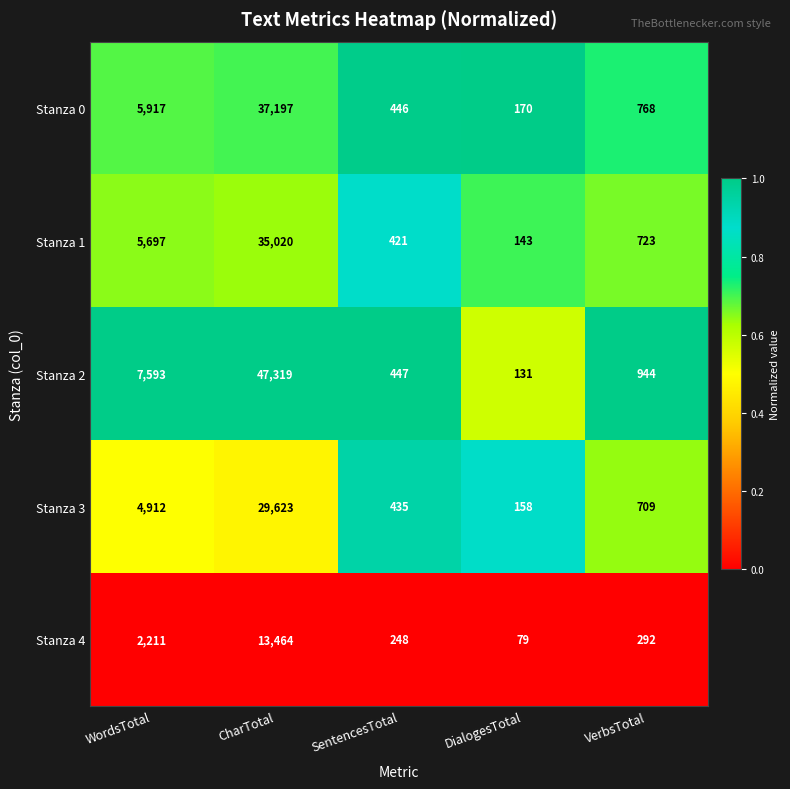

Reading left to right, transcribe all the data shown in this chart.

Stanza 0: 5917	37197	446	170	768
Stanza 1: 5697	35020	421	143	723
Stanza 2: 7593	47319	447	131	944
Stanza 3: 4912	29623	435	158	709
Stanza 4: 2211	13464	248	79	292